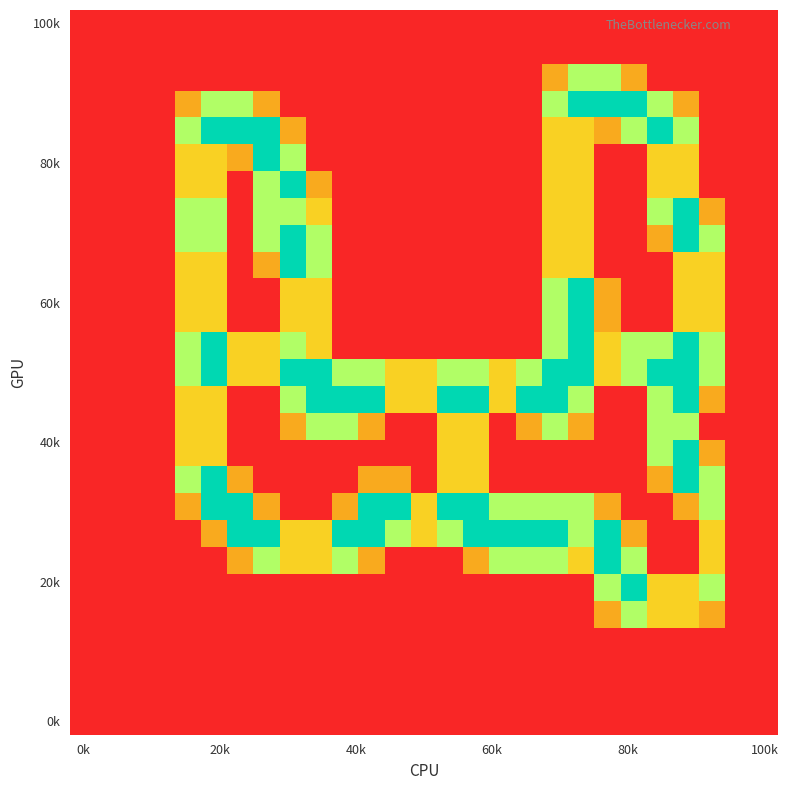

How many data points does each series have?

27